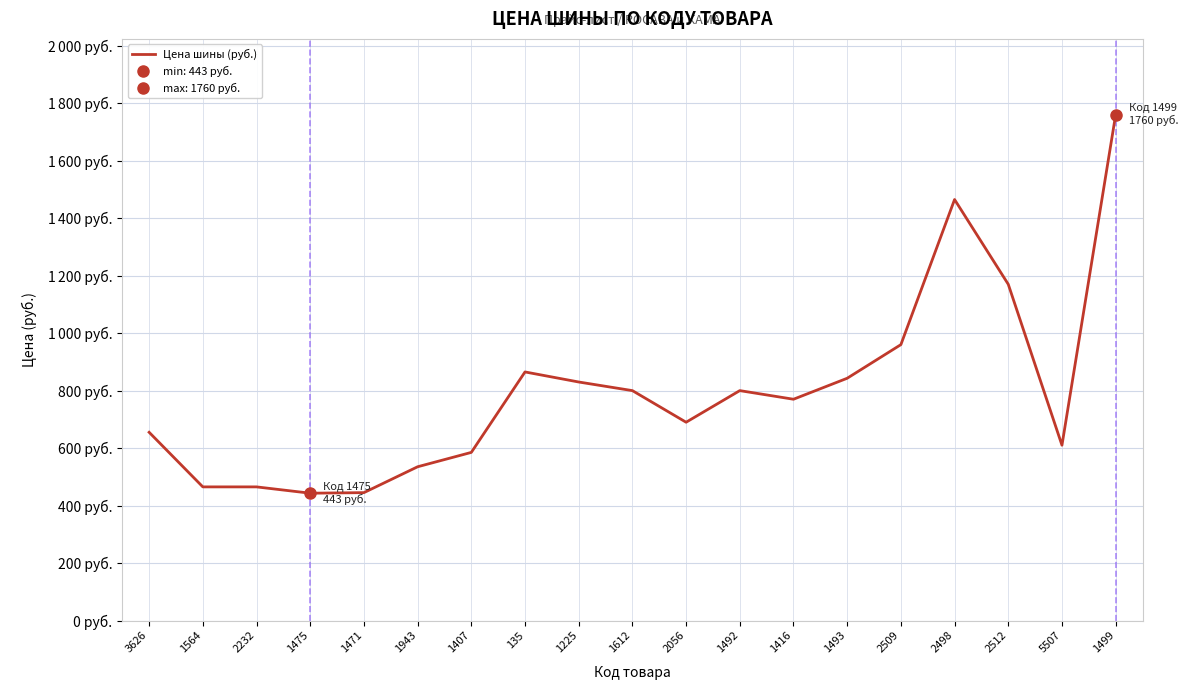

True or false: the data shows 285 at 3626.

False